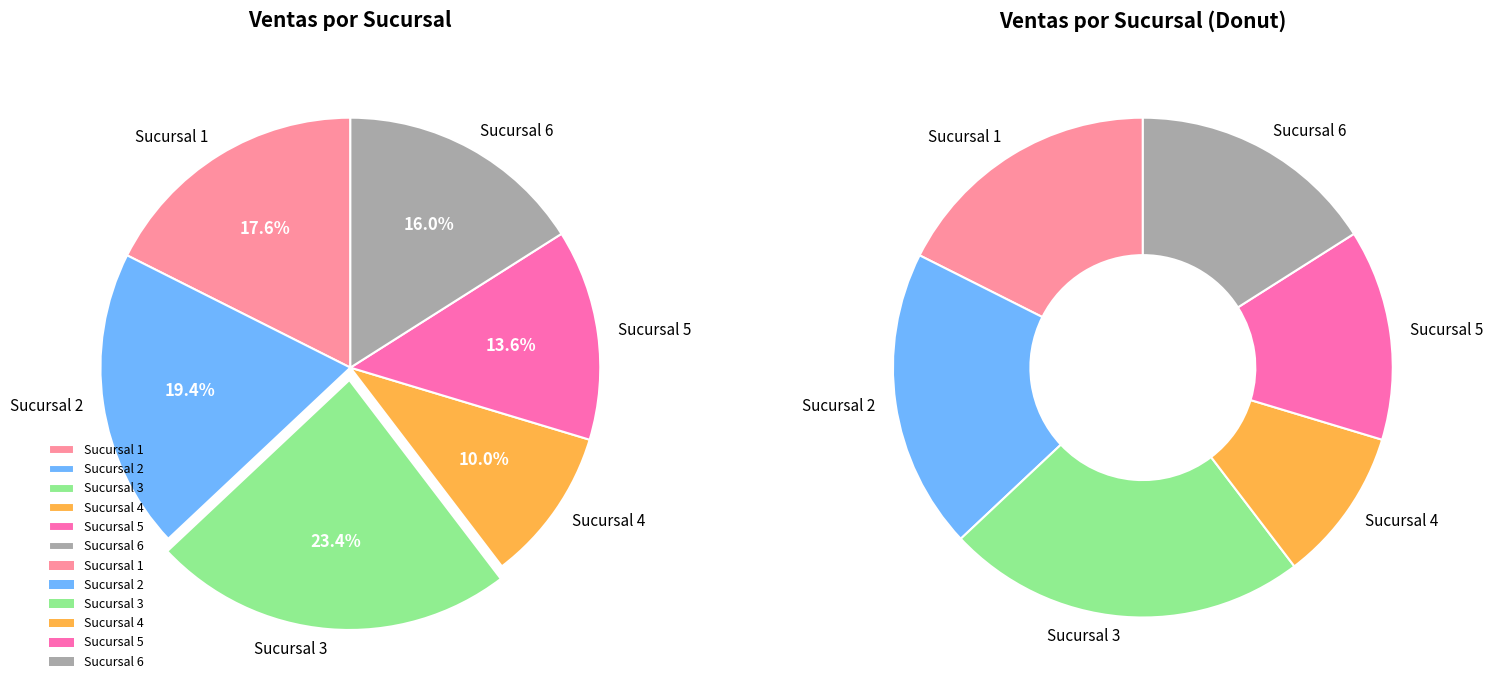

Which has a higher value, Sucursal 2 or Sucursal 1?

Sucursal 2